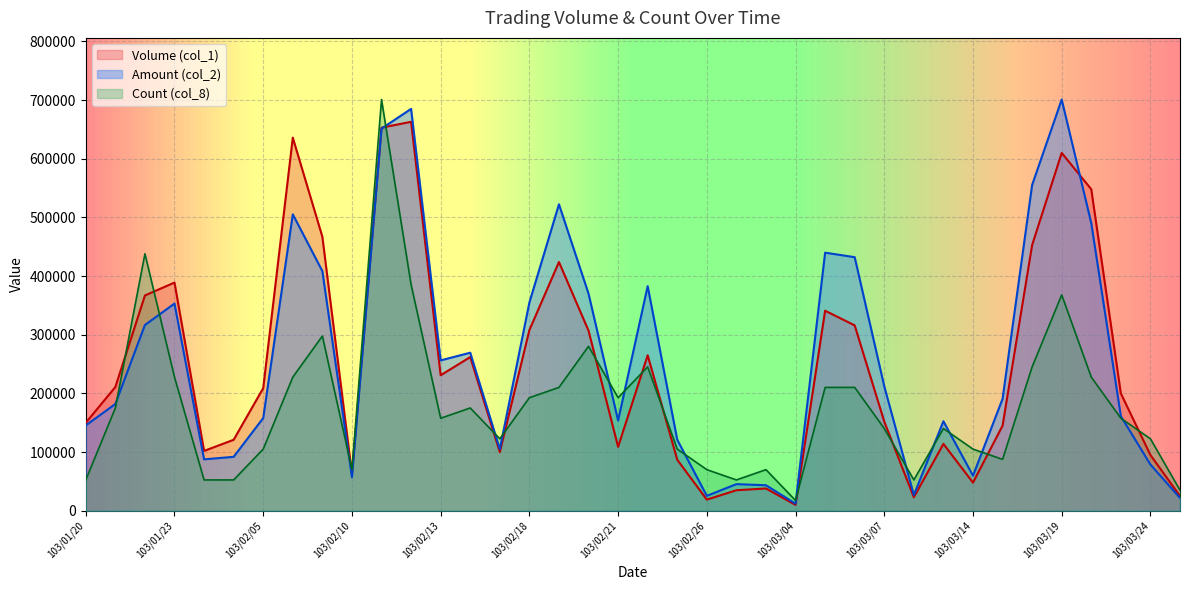

How many lines are shown in the chart?

3